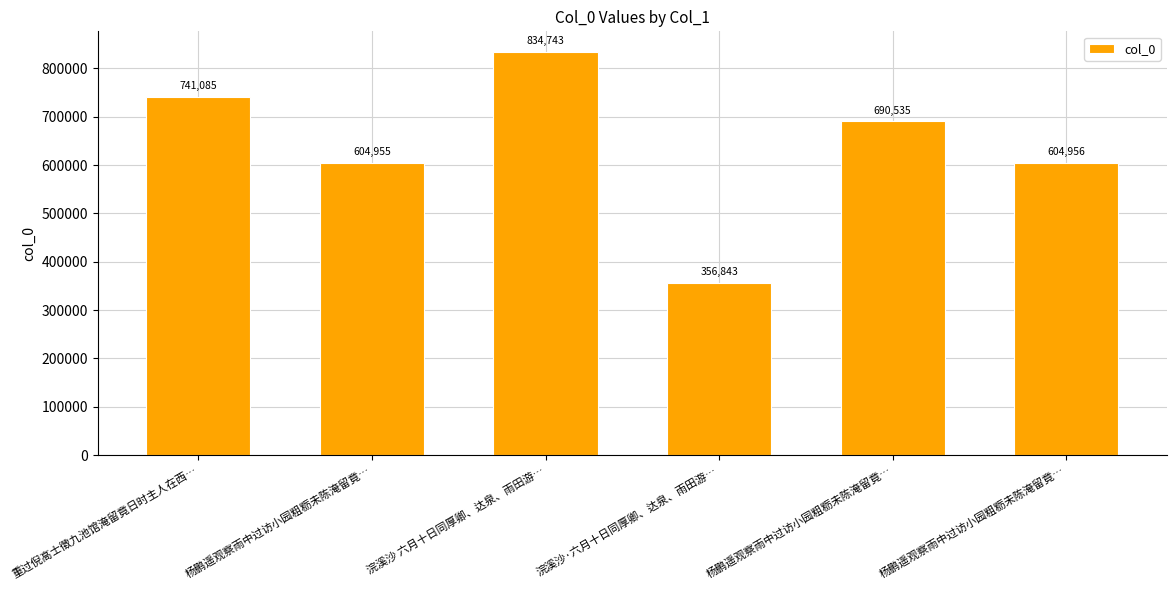

The chart shows a value of 356843 at 浣溪沙·六月十日同厚卿、达泉、雨田游…. True or false?

True